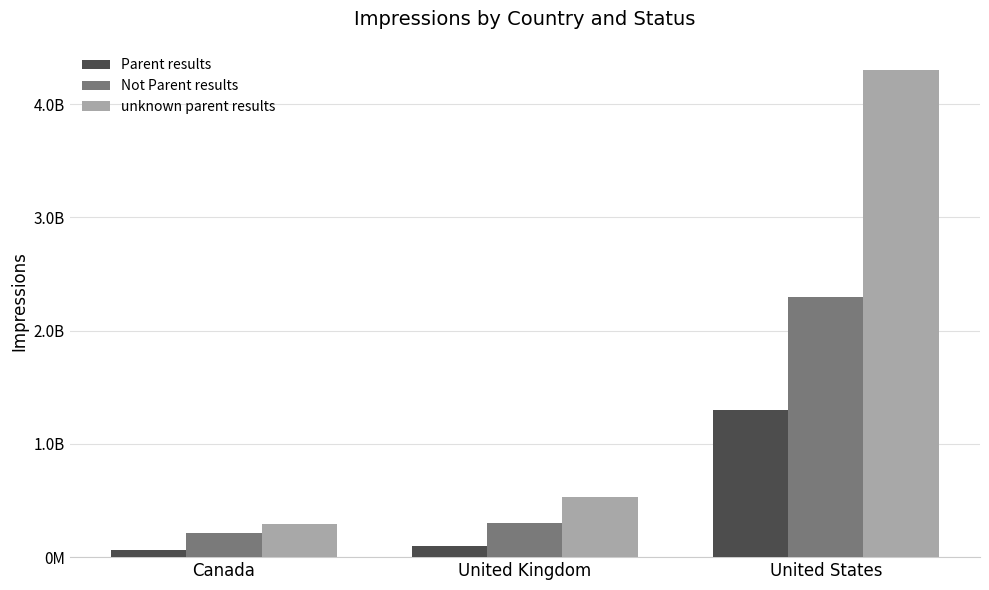

Reading right to left, list all the values displayed in this chart.

Parent results: United States=1300000000	United Kingdom=100000000	Canada=67000000
Not Parent results: United States=2300000000	United Kingdom=300000000	Canada=210000000
unknown parent results: United States=4300000000	United Kingdom=530000000	Canada=290000000